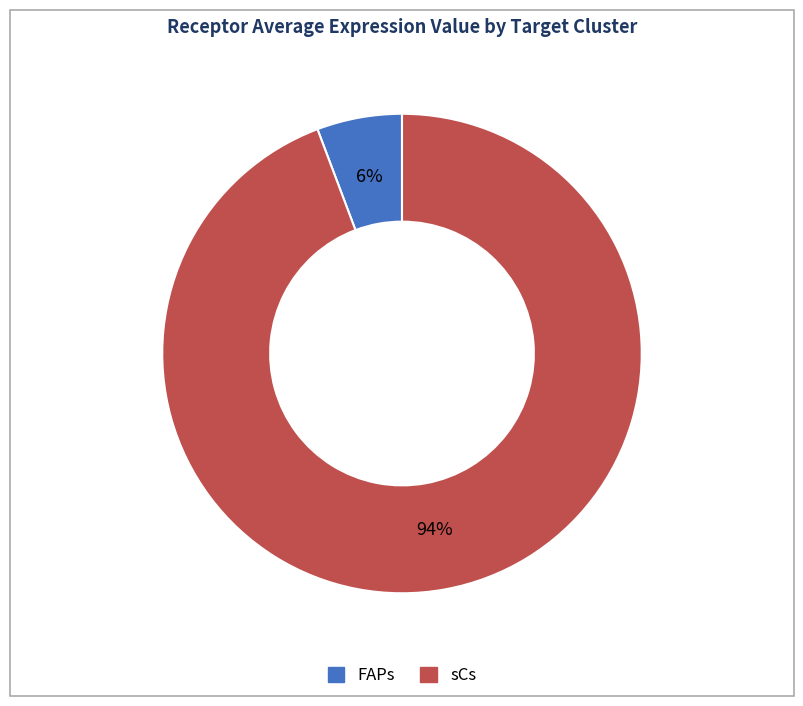

What is the ratio of the value at FAPs to the value at sCs?

0.1